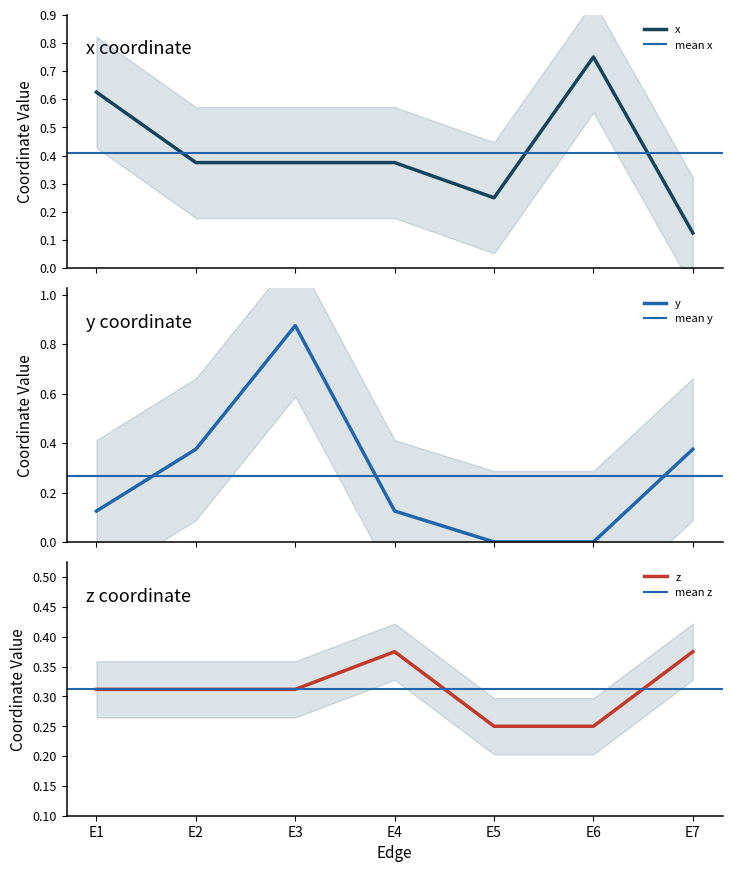

Does the chart display data point markers on the line(s)?

No